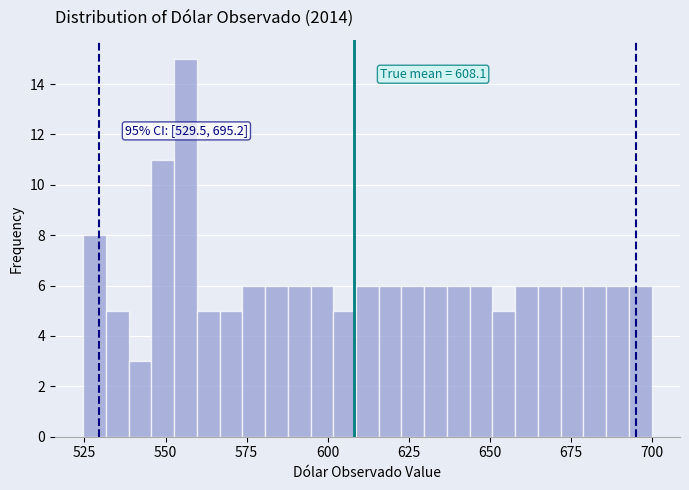

Read against the x-axis, roughly where is the centre of the tallest bar?

555